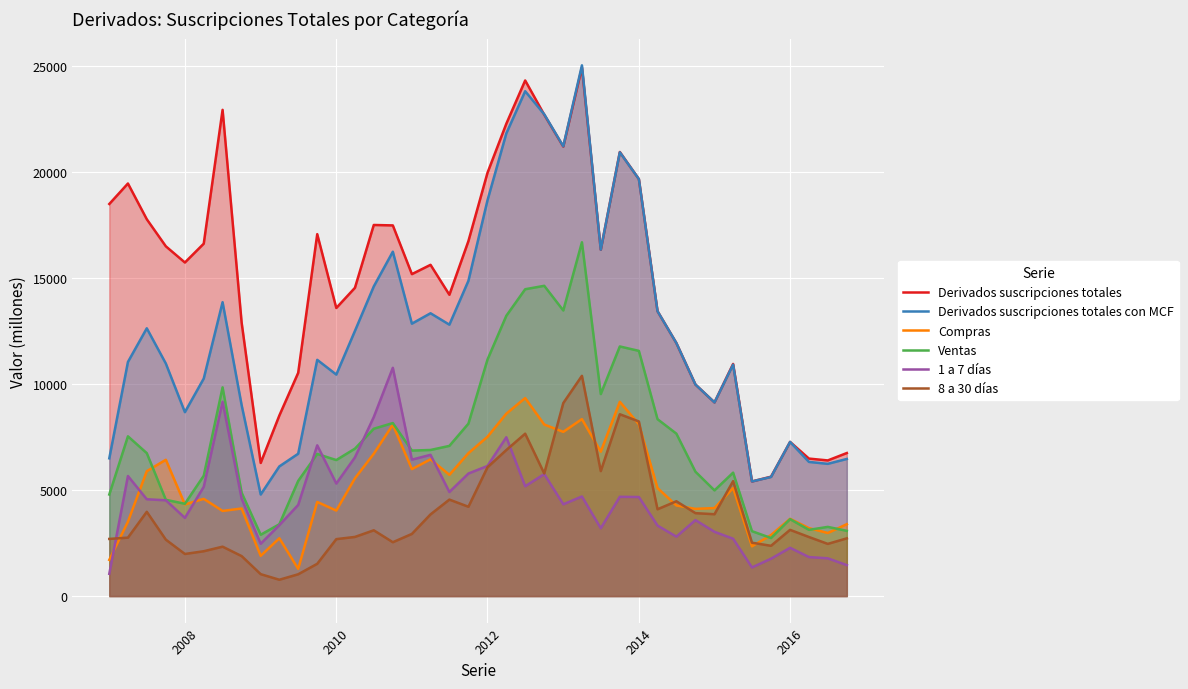

Reading left to right, what are all the values shown in this chart?

Derivados suscripciones totales: 18507	19474	17787	16509	15745	16634	22951	12906	6284	8522	10536	17083	13598	14550	17516	17496	15196	15635	14222	16758	19979	22297	24337	22722	21216	24950	16348	20962	19681	13447	11943	9986	9141	10957	5410	5634	7276	6489	6402	6751
Derivados suscripciones totales con MCF: 6501	11051	12639	10976	8681	10267	13871	9011	4793	6119	6718	11150	10455	12514	14616	16254	12858	13349	12810	14883	18680	21840	23830	22742	21231	25052	16350	20949	19682	13447	11943	9986	9141	10925	5410	5621	7276	6332	6241	6472
Compras: 1708	3510	5894	6433	4325	4588	4018	4133	1899	2729	1283	4442	4036	5558	6718	8088	5991	6454	5722	6745	7518	8609	9346	8097	7751	8352	6815	9168	8109	5098	4277	4116	4153	5100	2347	2881	3646	3207	2976	3393
Ventas: 4793	7540	6746	4543	4356	5679	9852	4878	2894	3390	5435	6707	6419	6957	7898	8166	6867	6895	7088	8139	11162	13231	14483	14645	13480	16700	9535	11782	11573	8349	7666	5870	4988	5825	3062	2740	3630	3125	3265	3079
1 a 7 días: 1050	5666	4569	4520	3690	5156	9170	4596	2469	3347	4301	7115	5310	6546	8449	10775	6439	6666	4912	5784	6141	7496	5183	5757	4332	4700	3202	4685	4675	3326	2804	3585	3032	2706	1351	1763	2278	1841	1781	1460
8 a 30 días: 2697	2757	3977	2662	1986	2116	2331	1886	1033	770	1028	1523	2687	2791	3104	2541	2933	3855	4553	4215	6078	6893	7664	5786	9110	10395	5899	8582	8241	4097	4474	3913	3863	5425	2518	2372	3125	2787	2462	2724